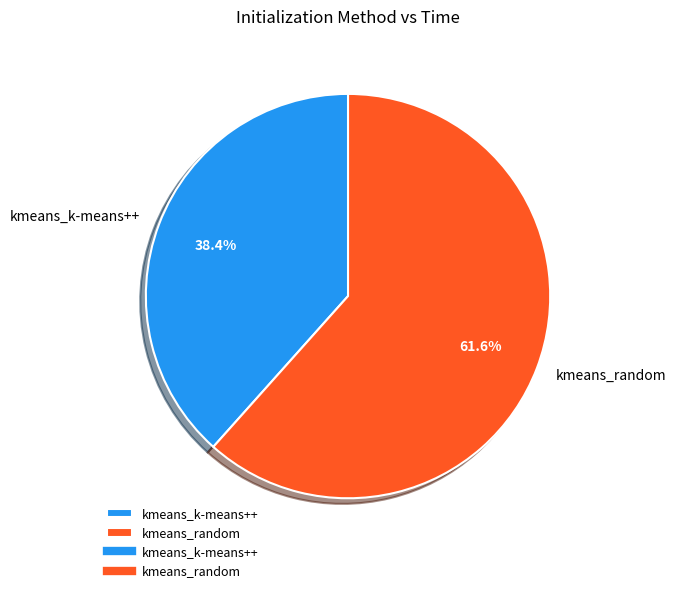

Between kmeans_random and kmeans_k-means++, which is larger?

kmeans_random